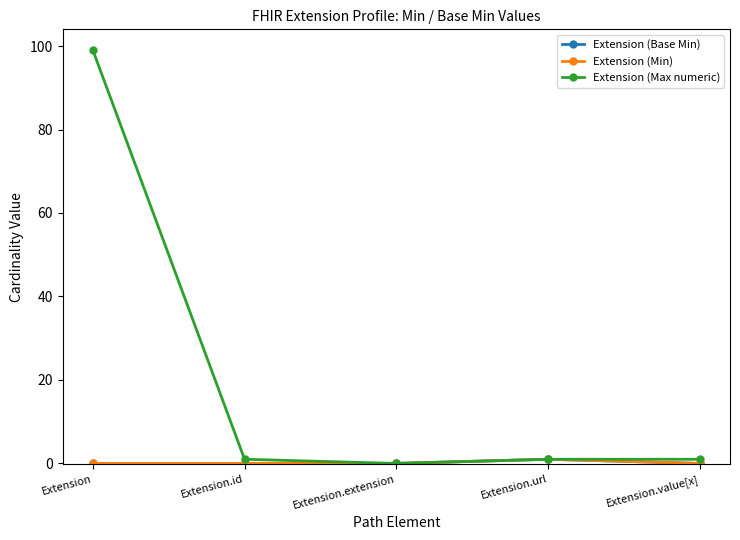

At which category does Extension (Base Min) reach its first local peak?

Extension.url